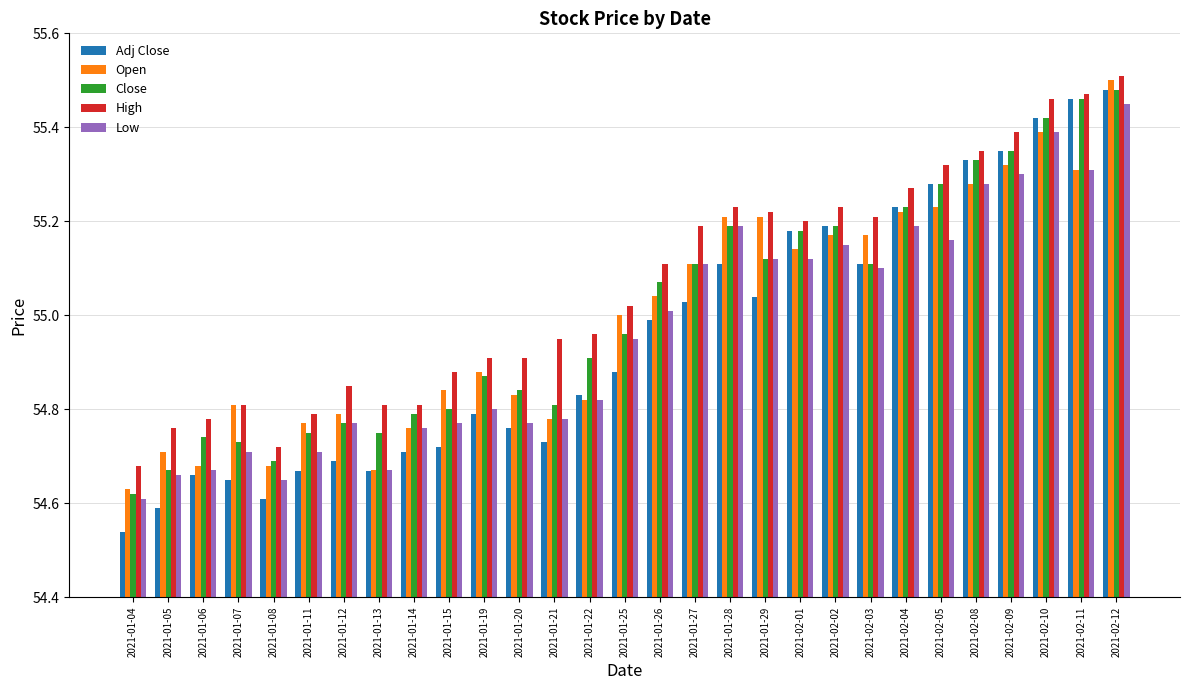

What is the difference between the second highest and second lowest values in the Low series?

0.7